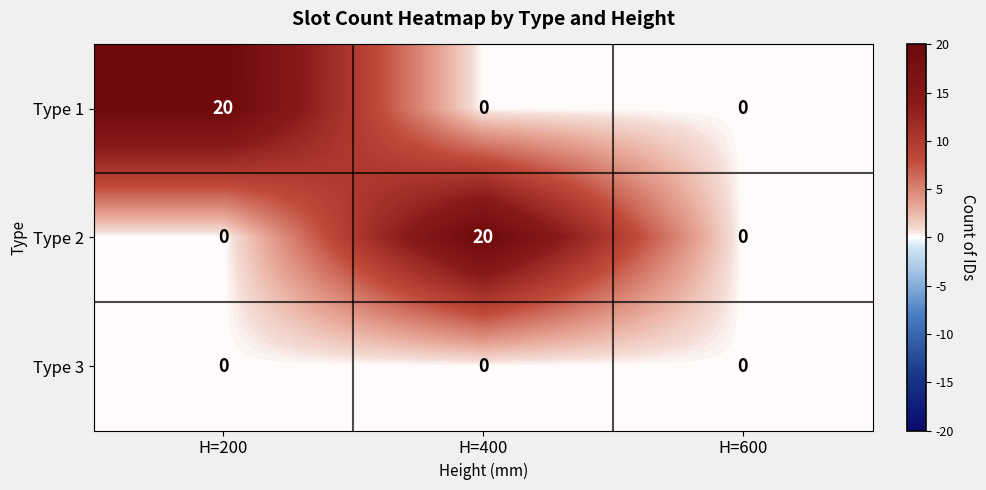

What is the difference between the highest and lowest values at H=200?

20